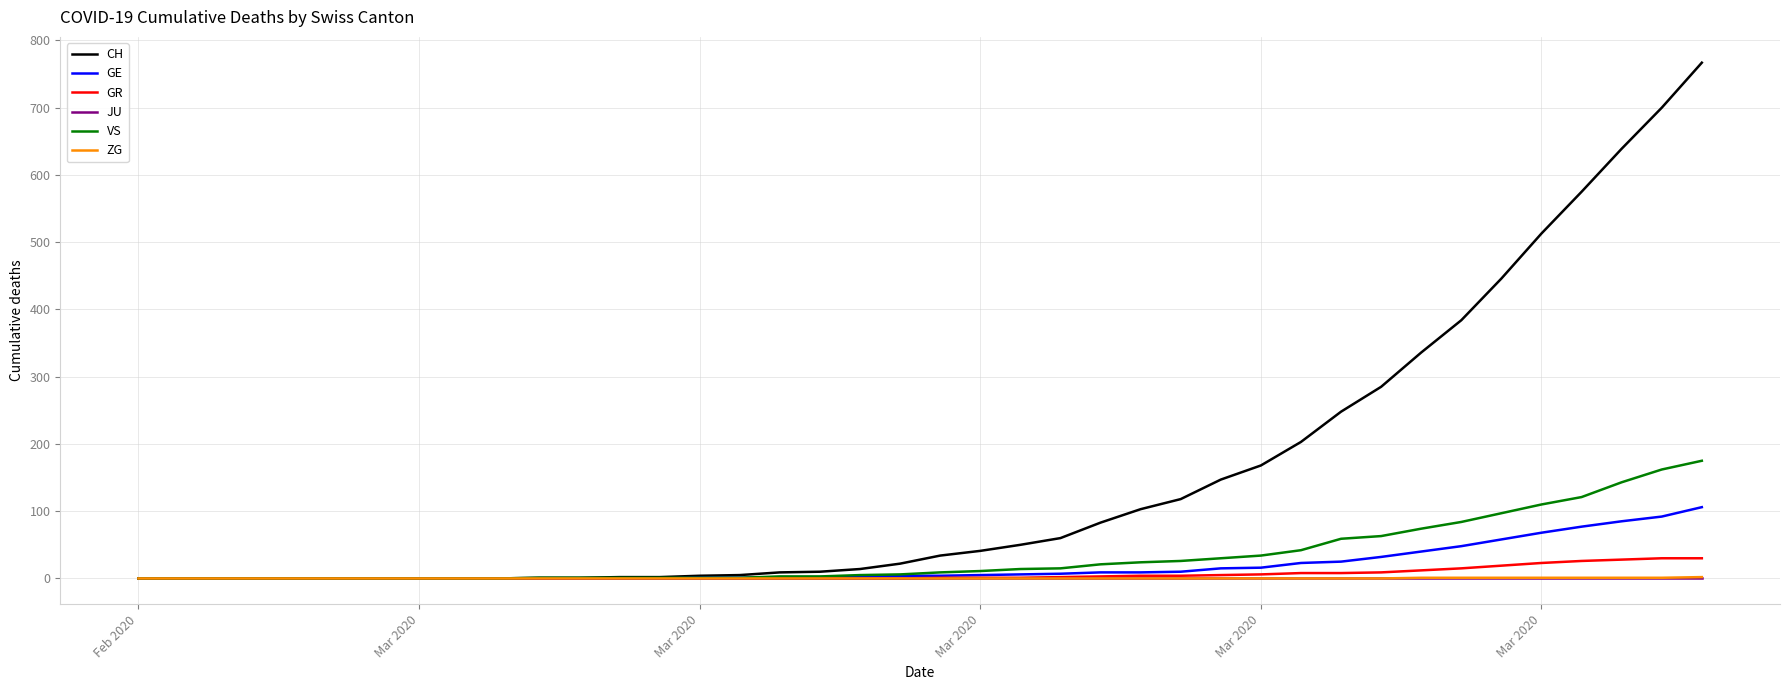

What are all the series names shown in the legend?

CH, GE, GR, JU, VS, ZG